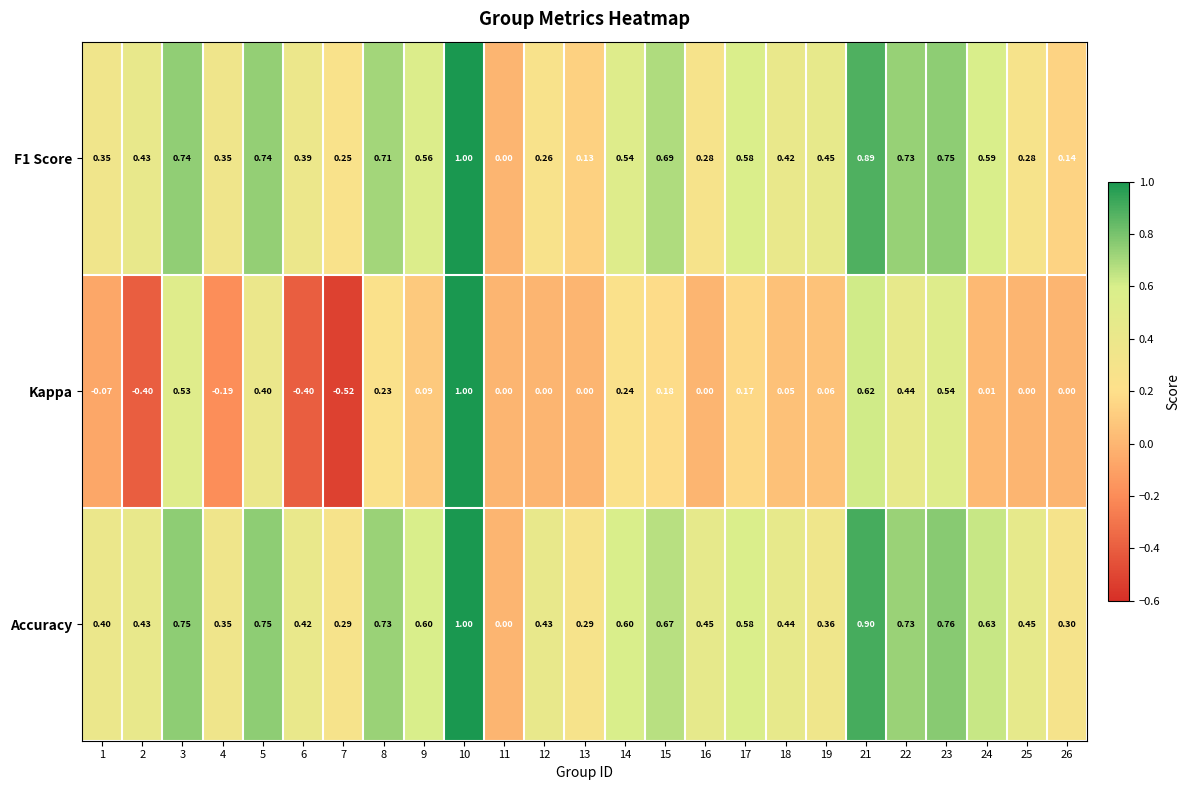

Which series has the largest total across all categories?

Accuracy